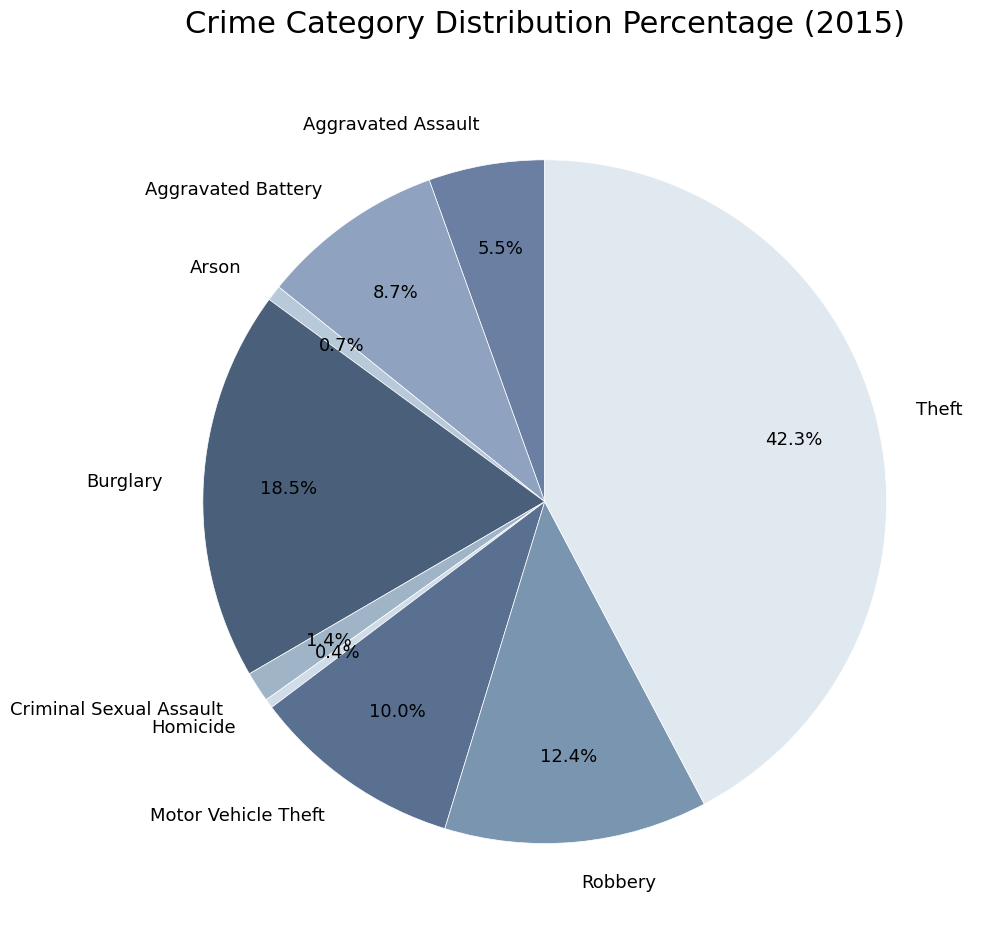

To the nearest percent, what percentage of the pie is Robbery?

12%